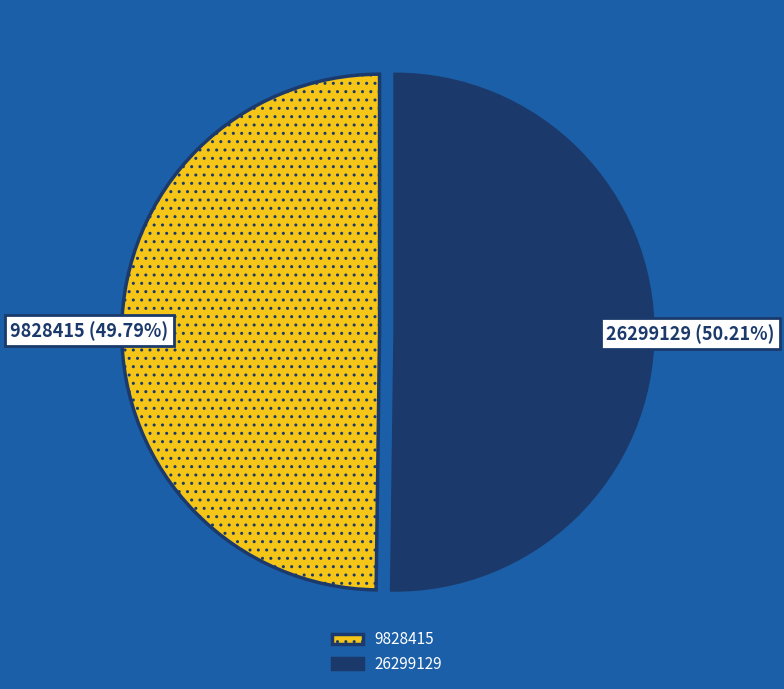

Approximately how many times larger is the value at 9828415 compared to 26299129?

1.0